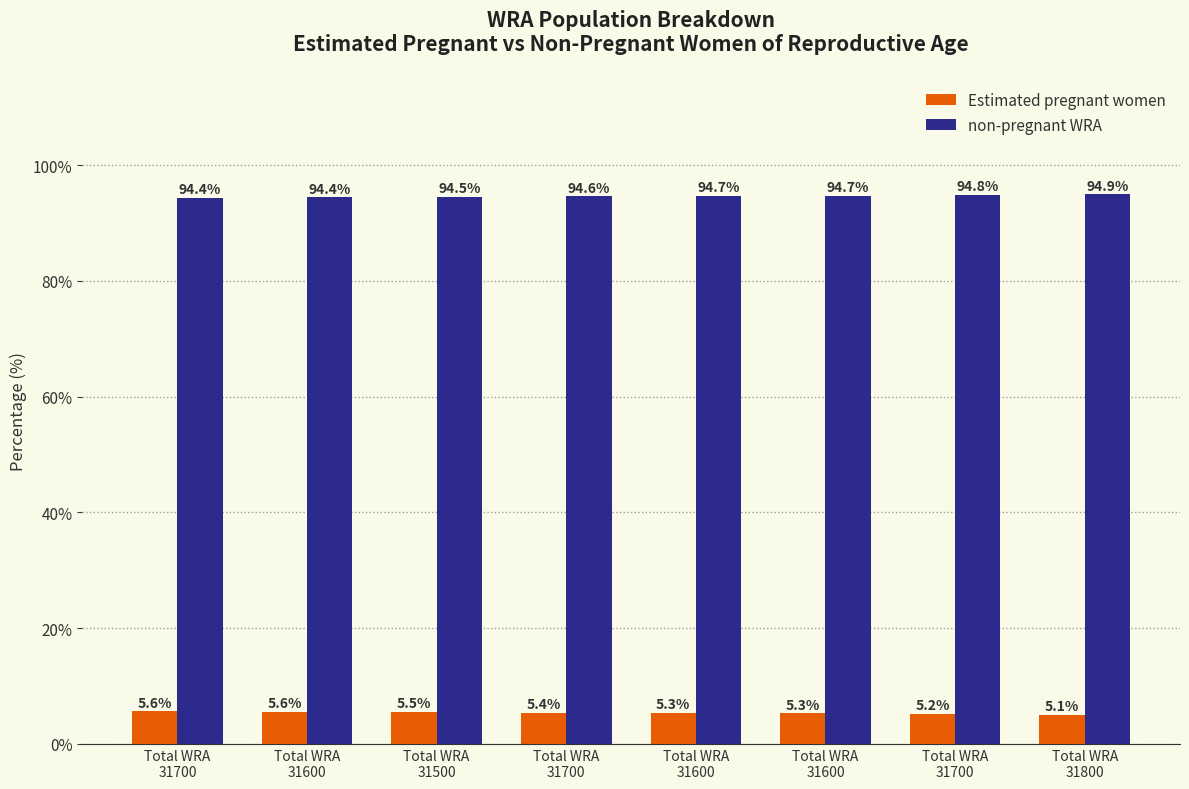

Which has a higher value, Total WRA
31500 or Total WRA
31700?

Total WRA
31500